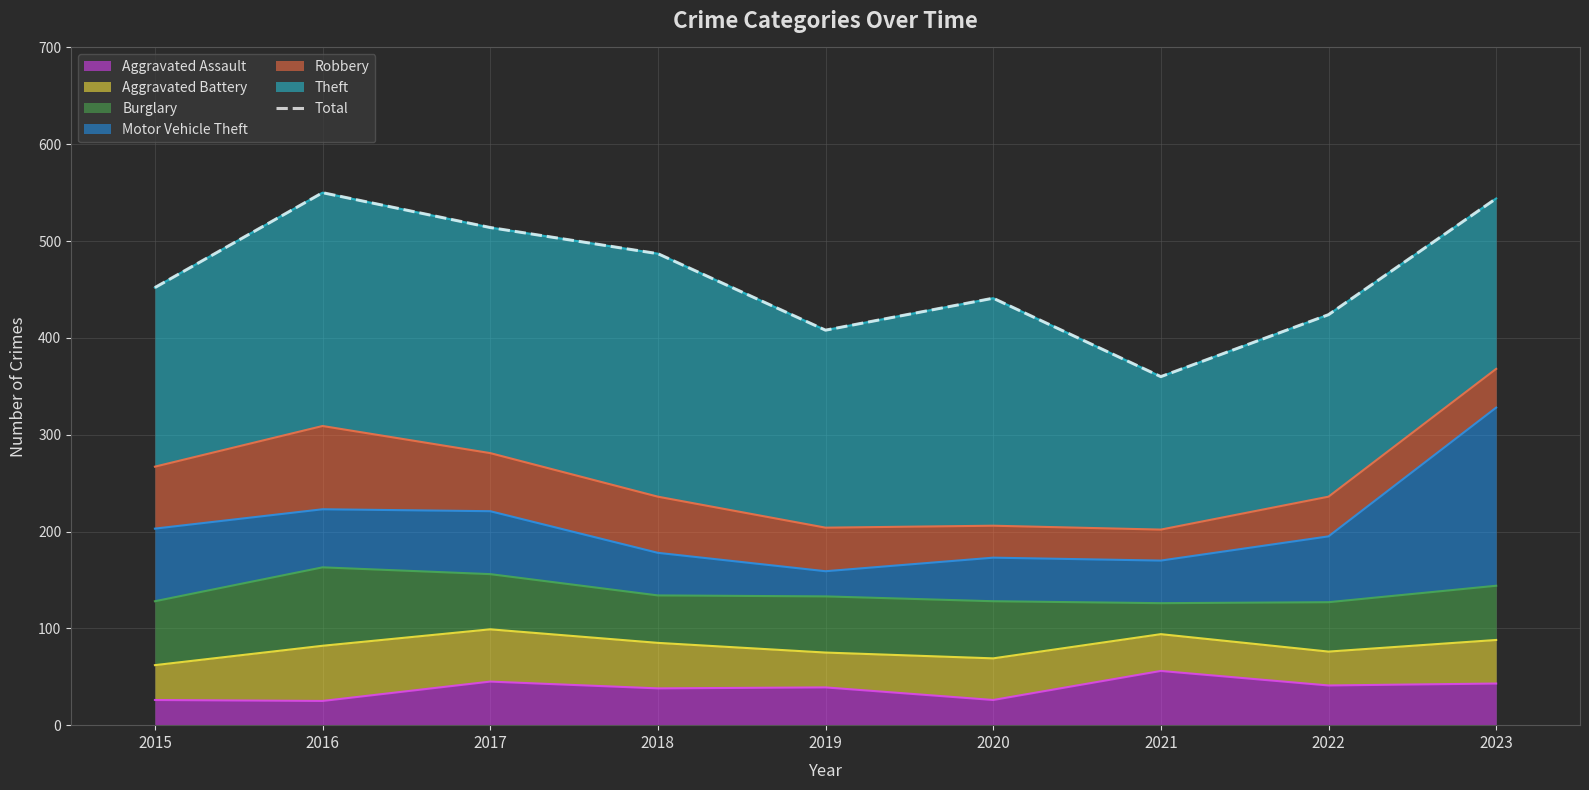

Is it true that Aggravated Assault equals 26 at 2020?

True